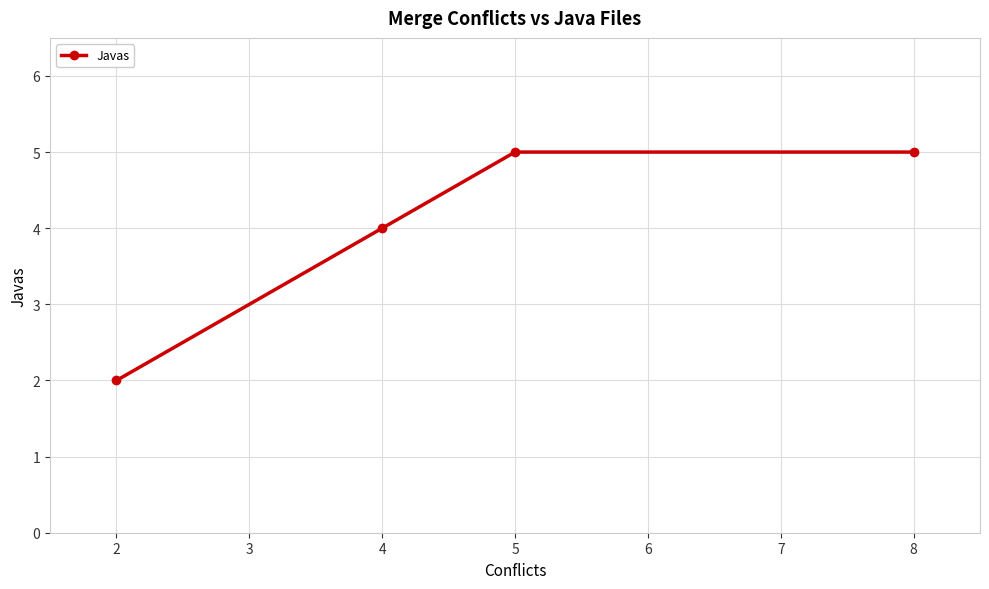

What is the change in value from 4 to 8?

+1